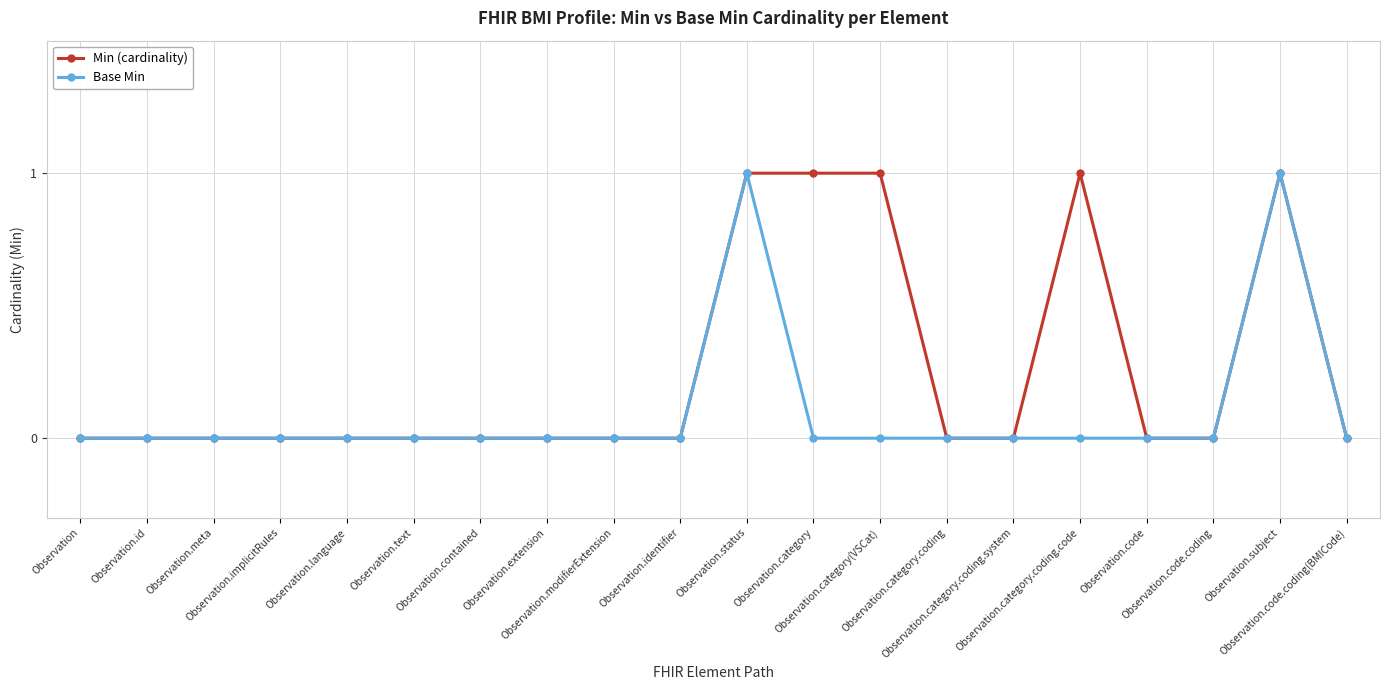

List the series in order of their overall mean, highest first.

Min (cardinality), Base Min